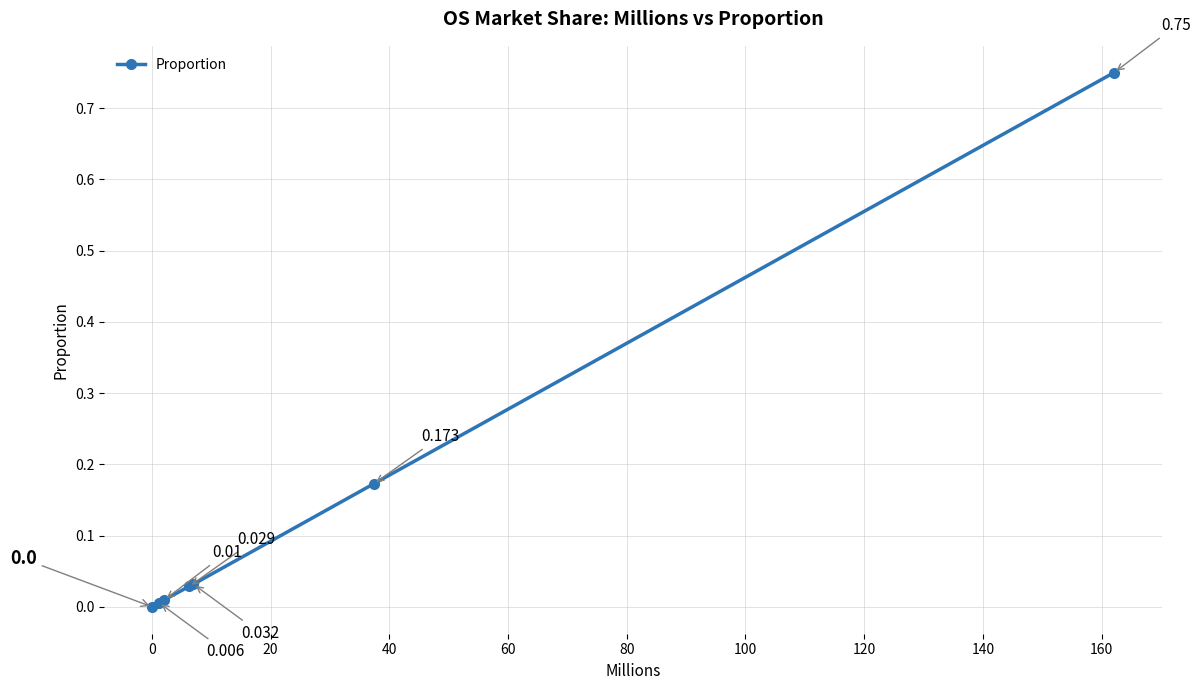

What is the maximum value shown in the chart?

0.8